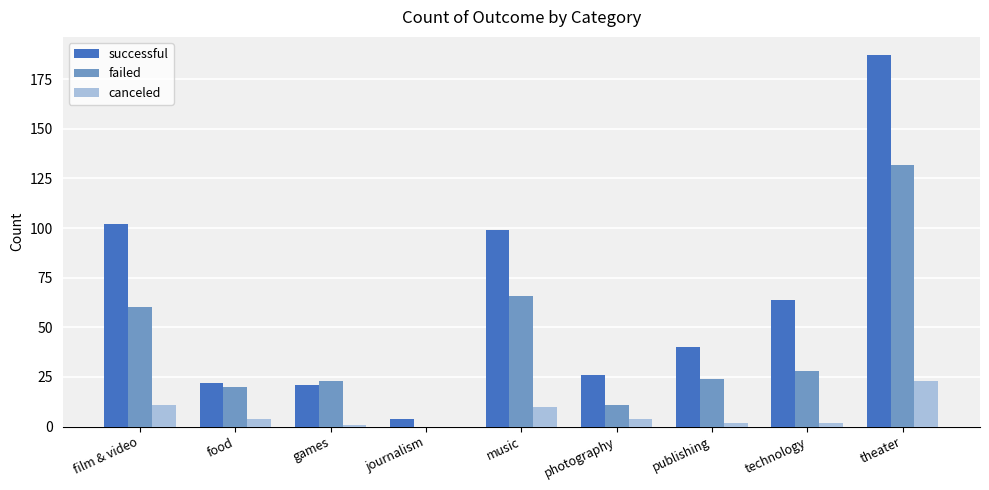

How many categories are shown in the chart?

9